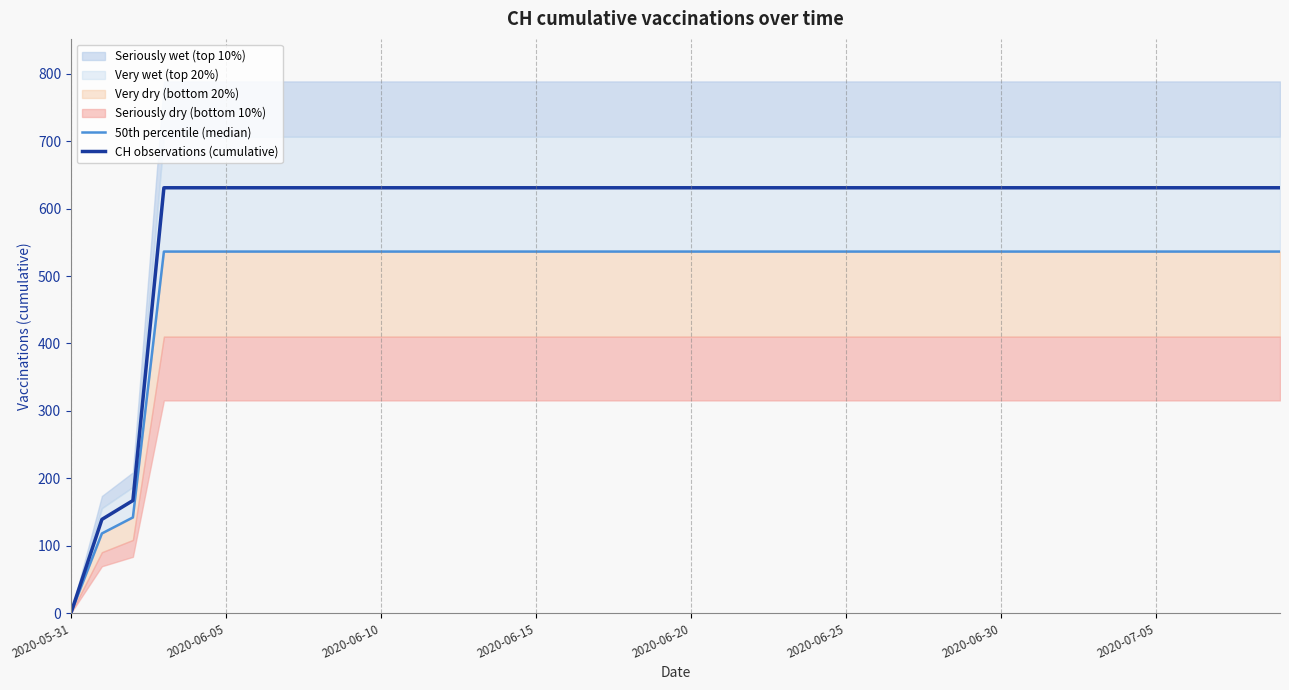

At which category does the chart reach its minimum across all series?

2020-05-31